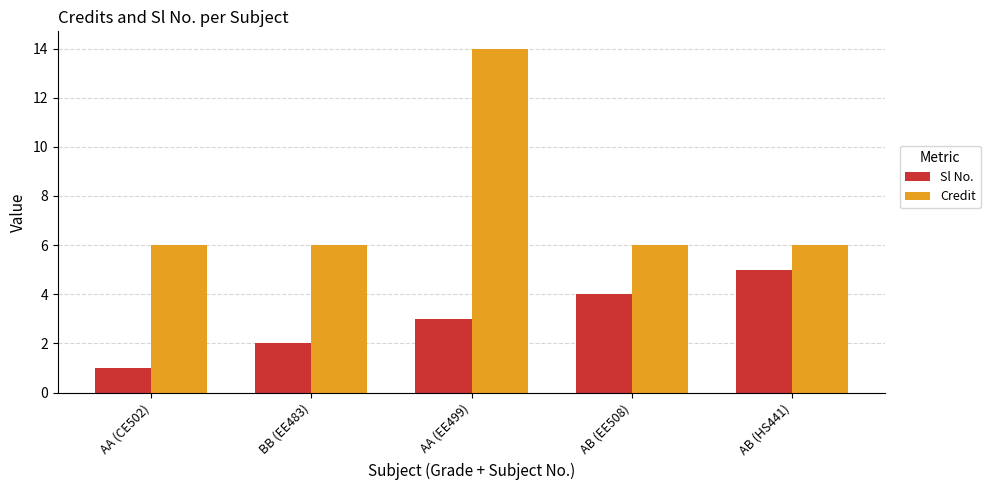

Does the chart contain stacked bars?

No